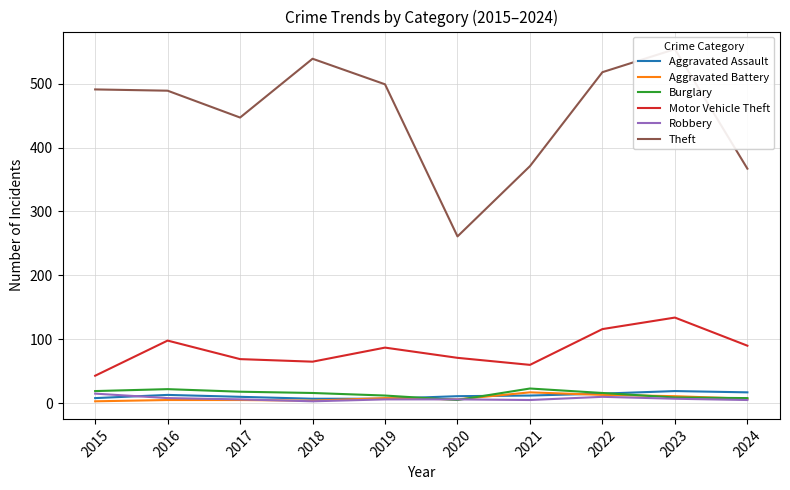

Is the value of Burglary at 2017 greater than the value of Aggravated Assault at 2017?

Yes